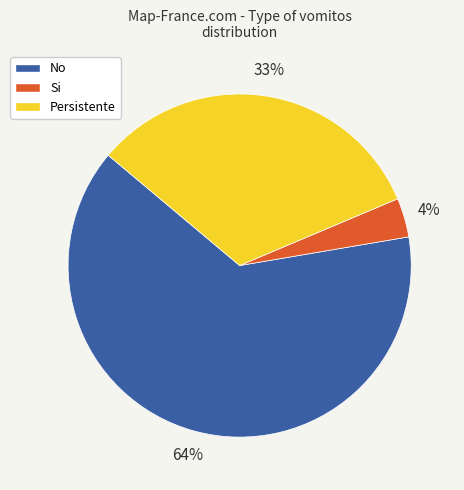

Do No and Si together represent more than half of the pie?

Yes